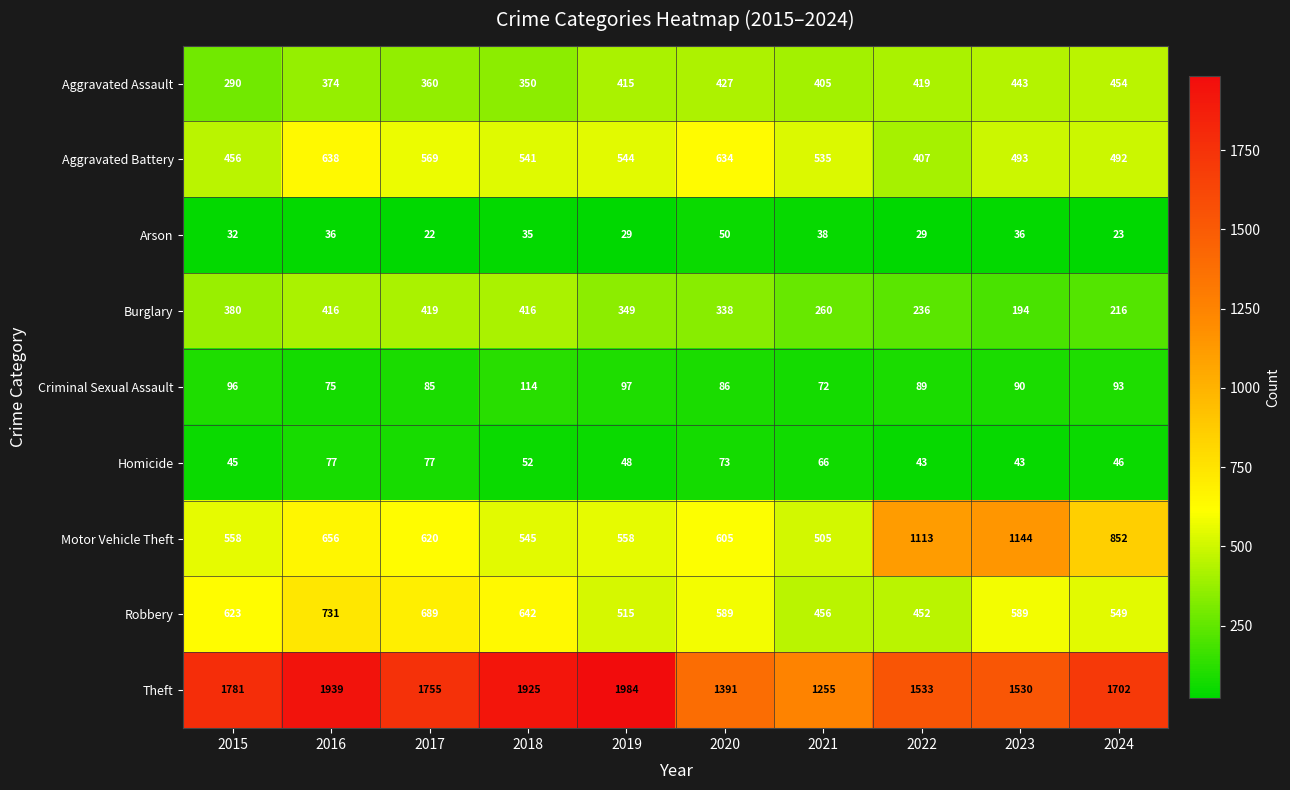

What is the difference between the highest and lowest values at 2021?

1217